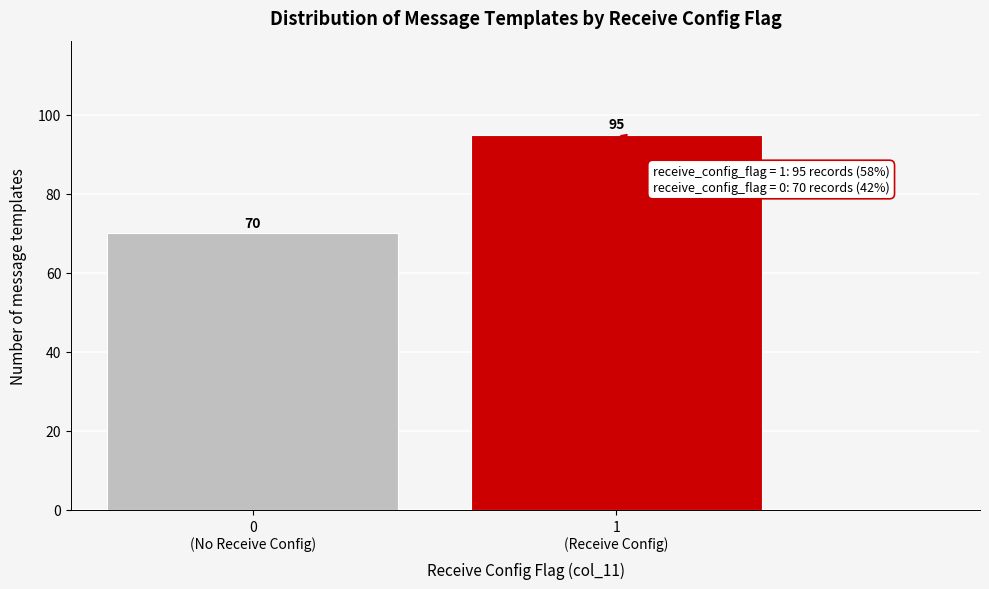

Reading right to left, what are all the values shown in this chart?

95	70